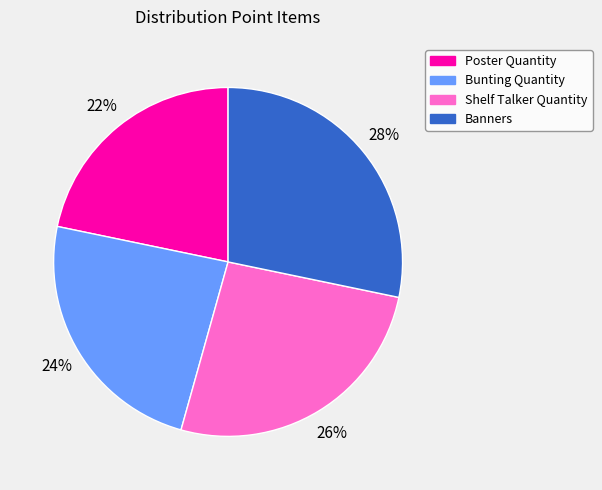

Approximately how many times larger is the value at Banners compared to Shelf Talker Quantity?

1.1